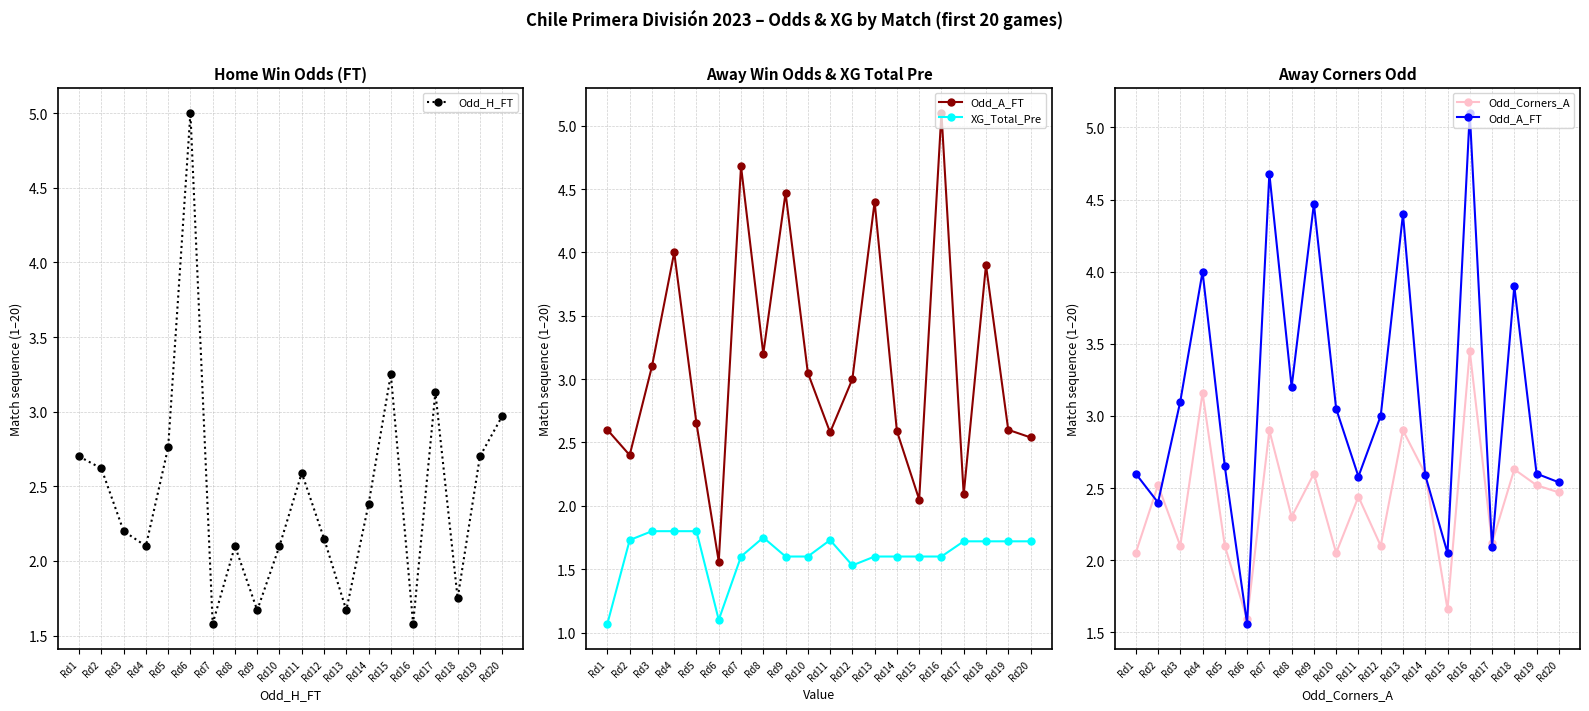

Which series has the largest total across all categories?

Odd_A_FT